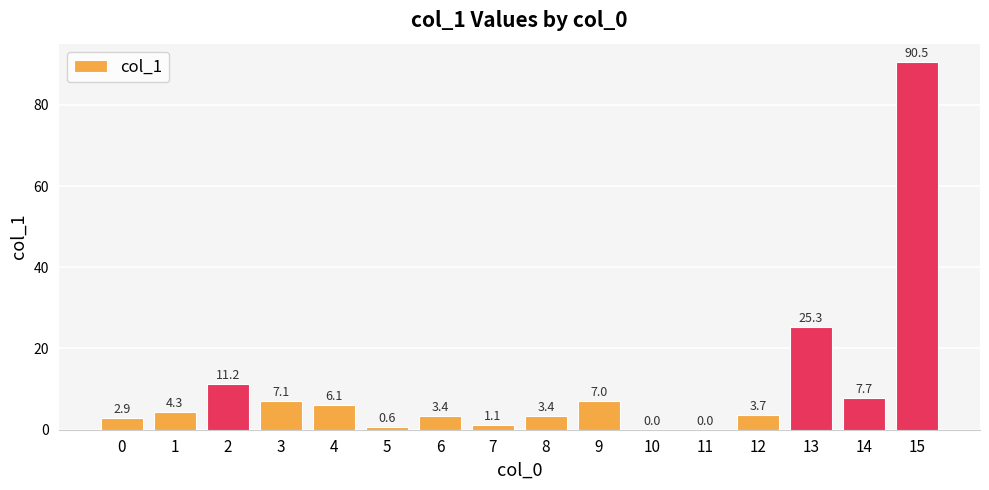

Which category has the highest value across all series?

15